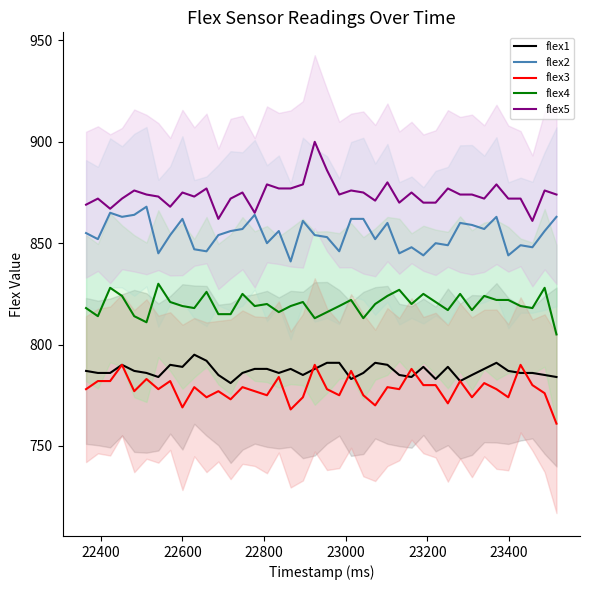

What is the difference between the maximum and second lowest values in the flex2 series?

24